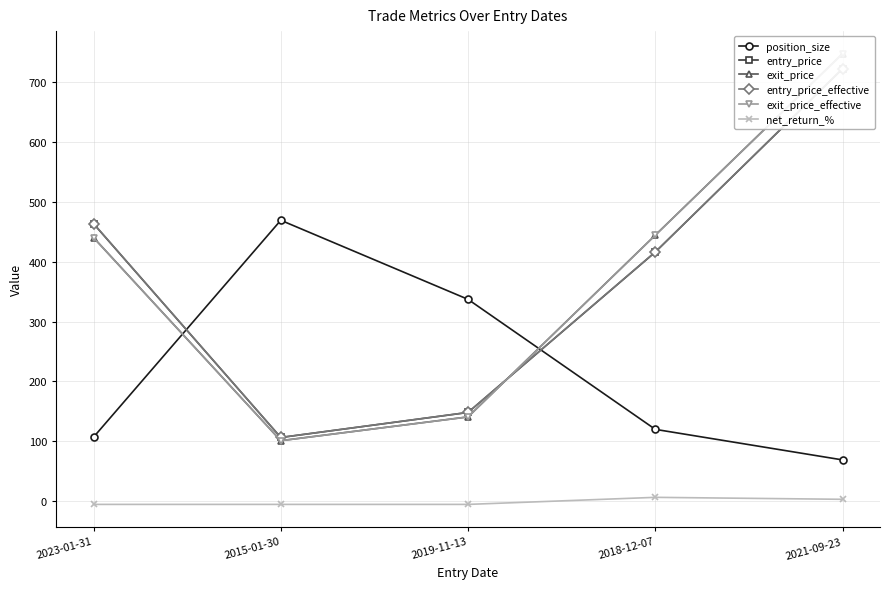

Where do entry_price and position_size first cross each other?

2023-01-31 and 2015-01-30